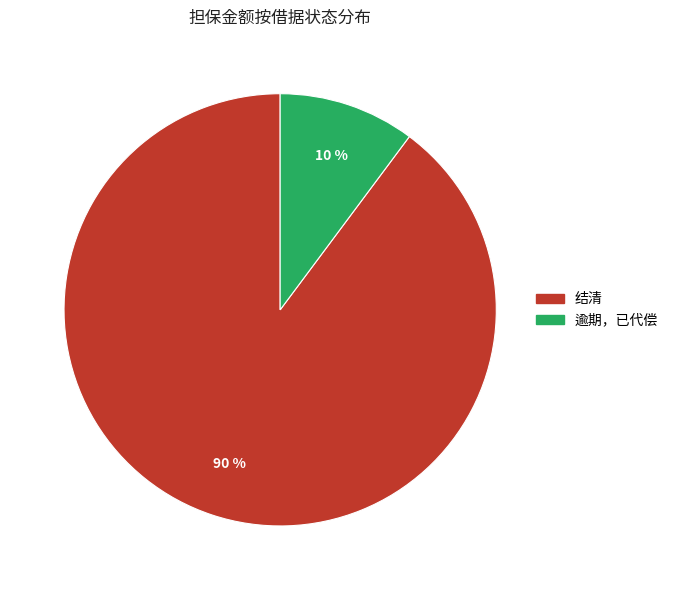

Between 结清 and 逾期，已代偿, which is larger?

结清